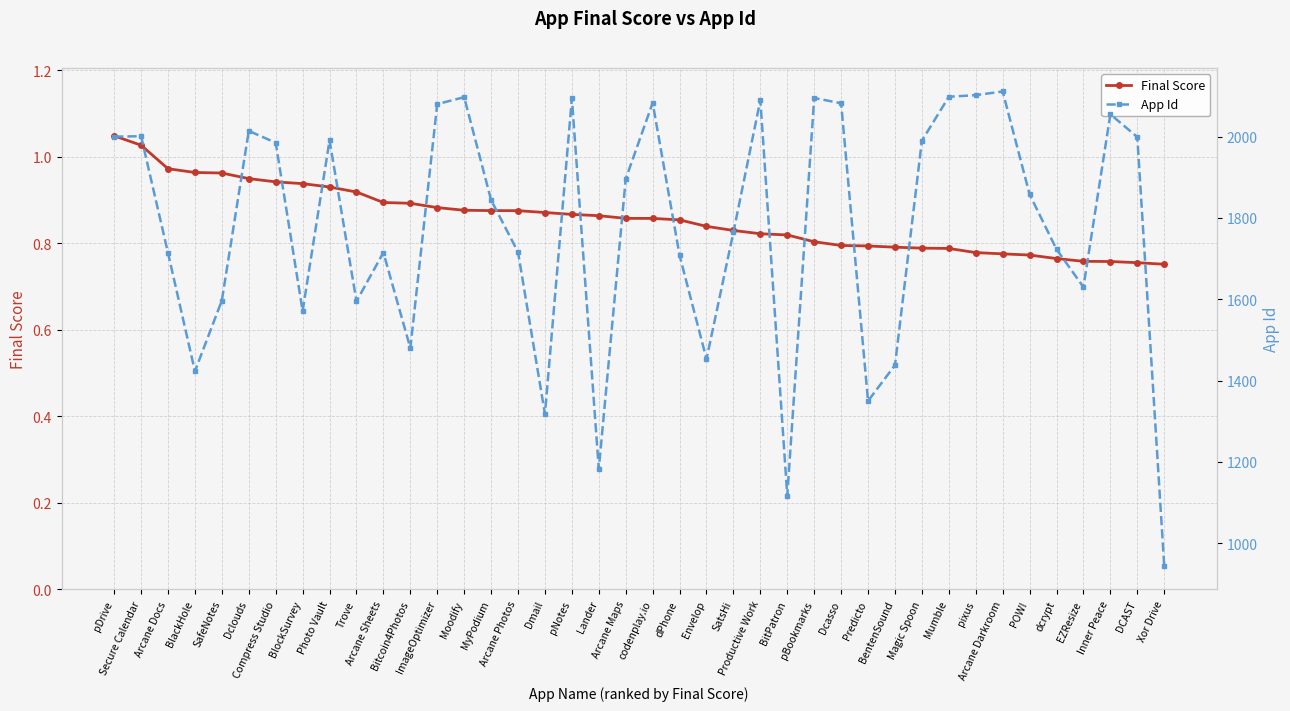

Rank the categories by App Id value from highest to lowest.

Arcane Darkroom, pixus, Mumble, Moodify, pBookmarks, pNotes, Productive Work, codenplay.io, Dcasso, ImageOptimizer, Inner Peace, Dclouds, Secure Calendar, pDrive, DCAST, Photo Vault, Magic Spoon, Compress Studio, Arcane Maps, POW!, MyPodium, SatsHi, dcrypt, Arcane Photos, Arcane Sheets, Arcane Docs, dPhone, EZResize, SafeNotes, Trove, BlockSurvey, Bitcoin4Photos, Envelop, BentenSound, BlackHole, Predicto, Dmail, Lander, BitPatron, Xor Drive